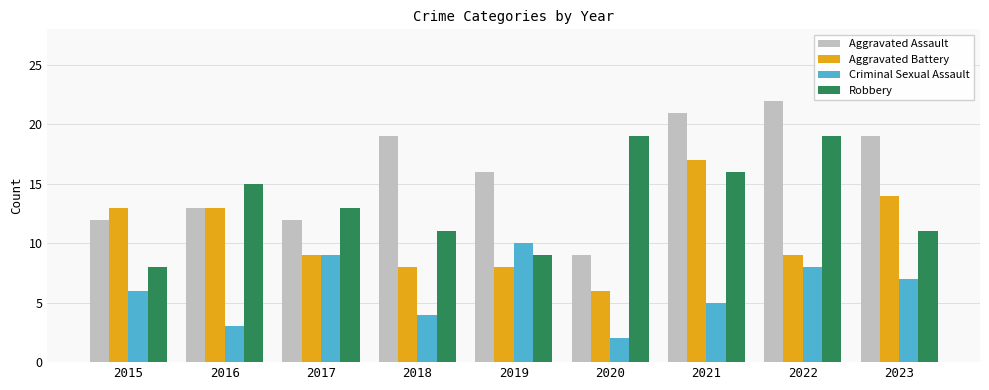

At how many categories does at least one series exceed 11?

9